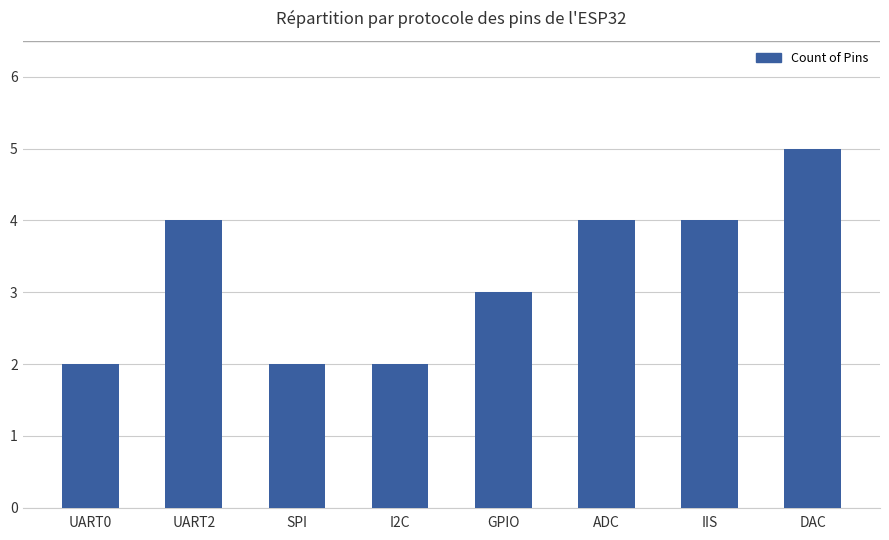

How many values are below 4?

4